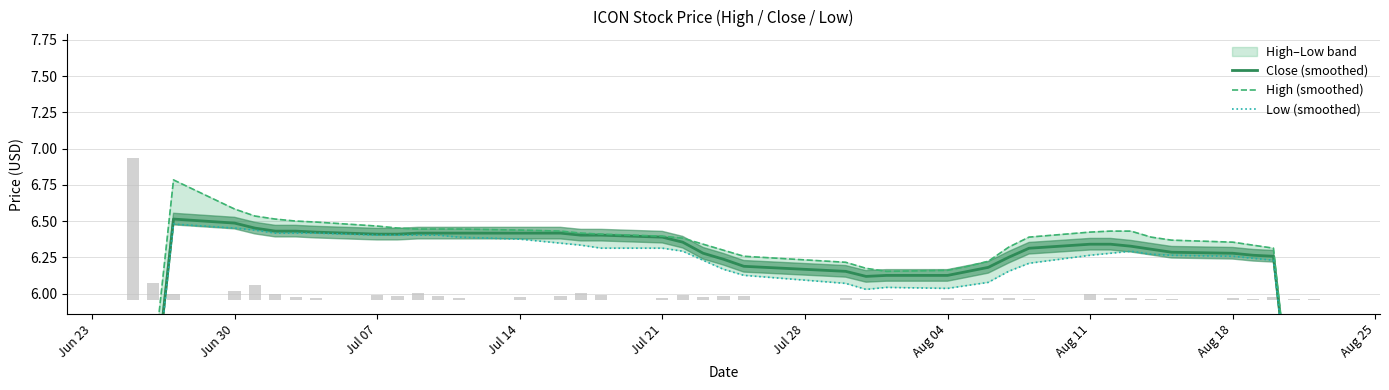

What is the greatest value displayed?

6.8